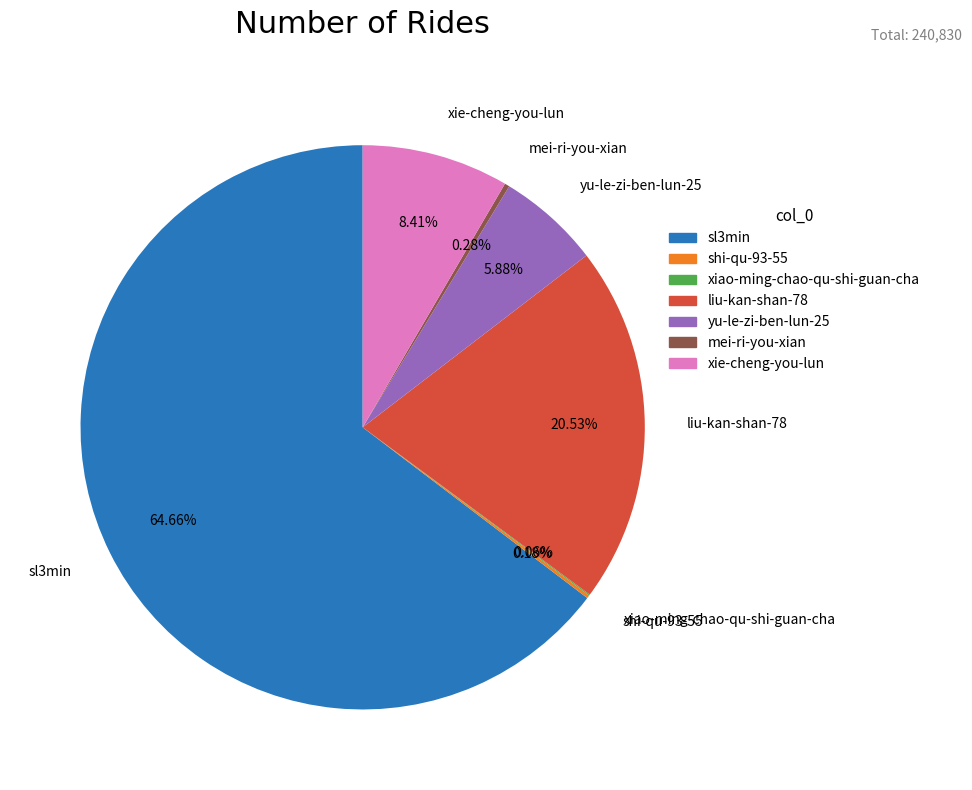

Does sl3min represent more than half of the total?

Yes